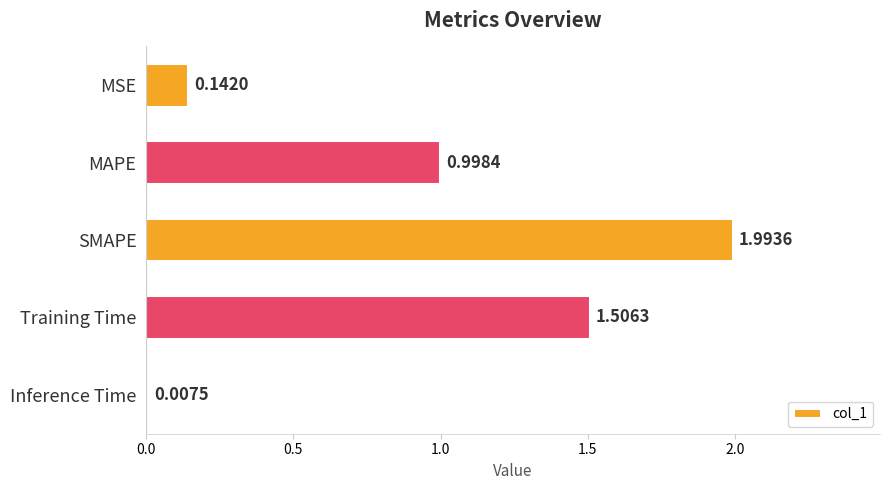

Between SMAPE and MAPE, which is larger?

SMAPE